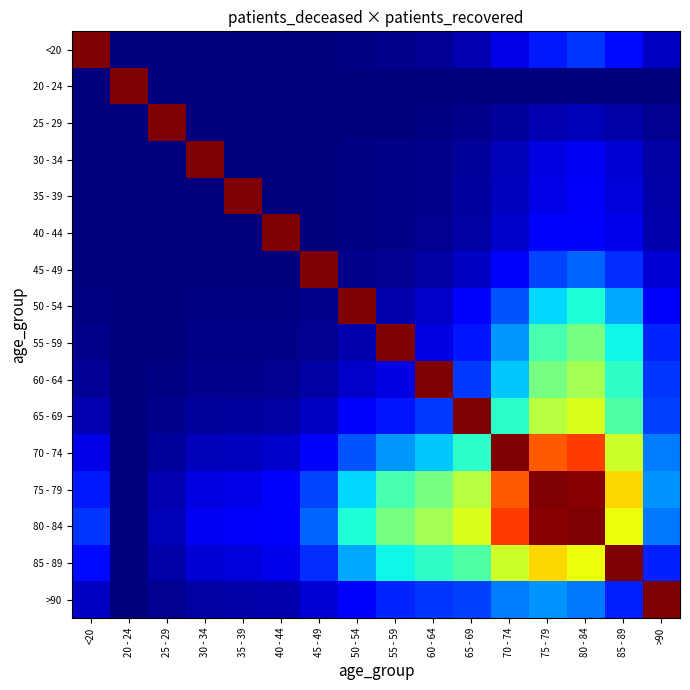

Between 45 - 49 and 25 - 29, which is larger?

45 - 49